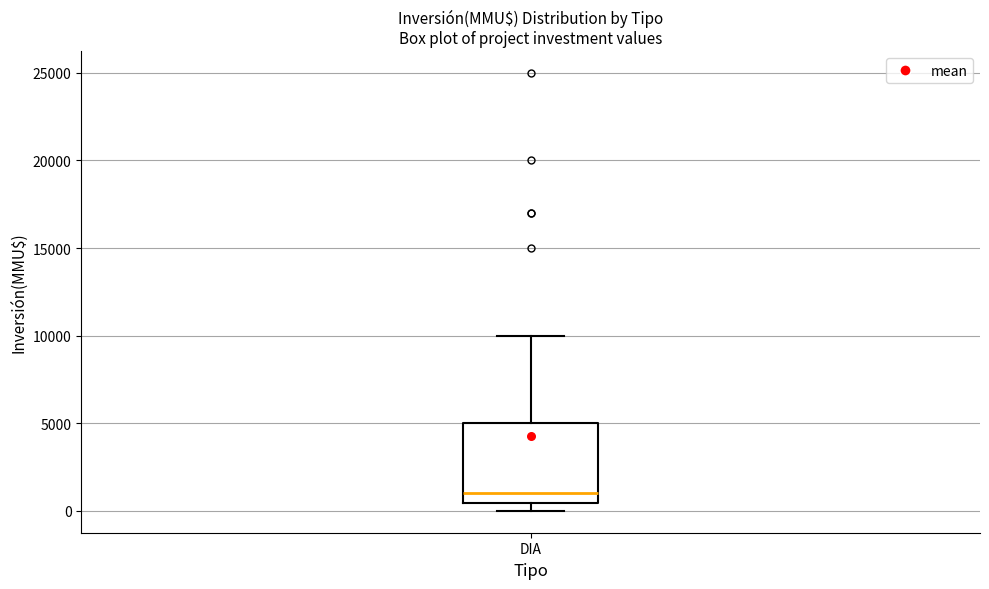

Read this box plot against the y-axis: the position of the median line, the range covered by the box, and the ends of both whiskers. The values are not printed on the chart, so give them approximately, as read against the axis.

median 1000, box 500 to 5000, whiskers 0 to 10000